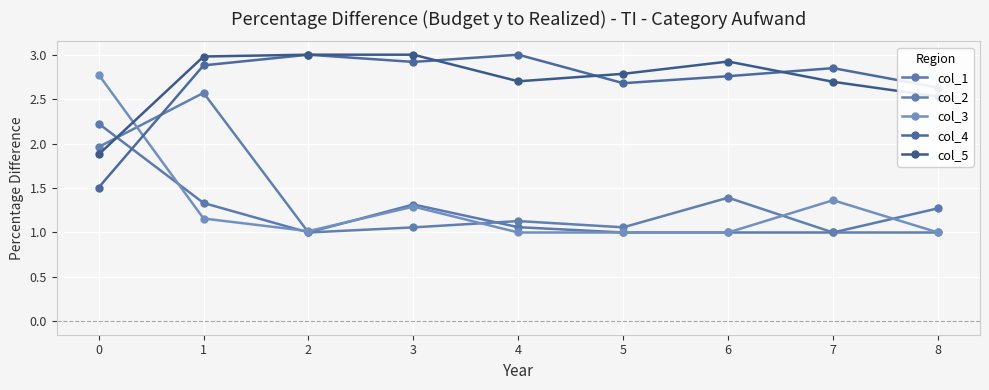

What are all the series names shown in the legend?

col_1, col_2, col_3, col_4, col_5